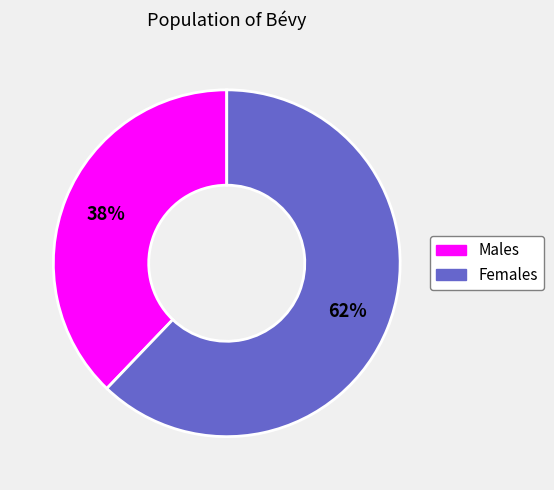

To the nearest percent, what is the average slice percentage?

50%